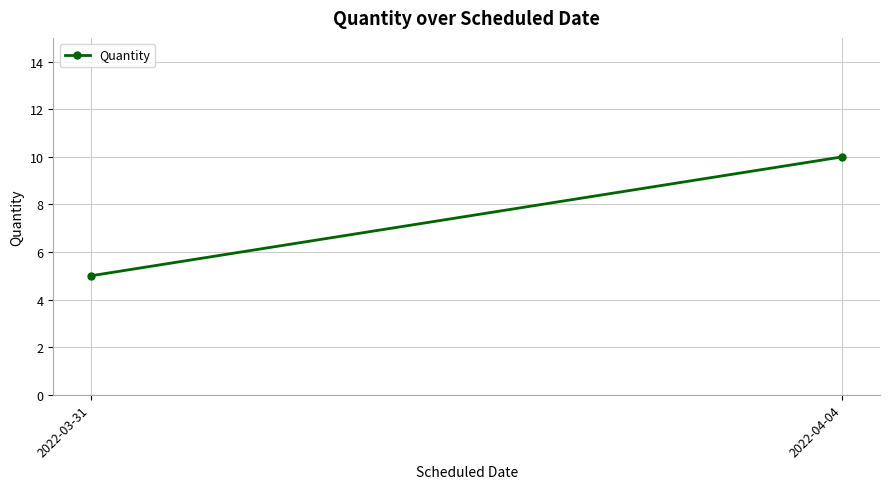

What is the difference between the maximum and minimum values?

5